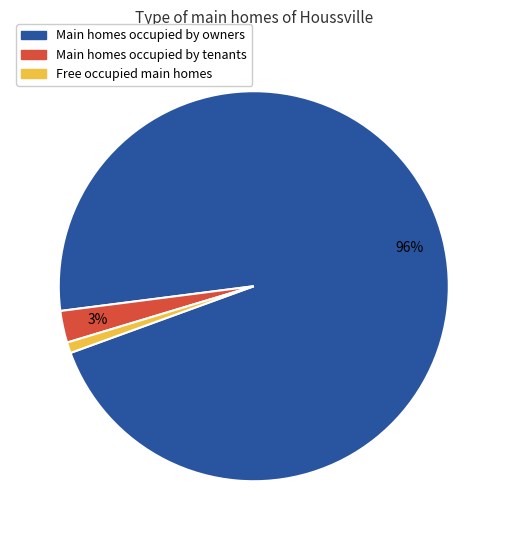

To the nearest percent, what is the average slice percentage?

33%